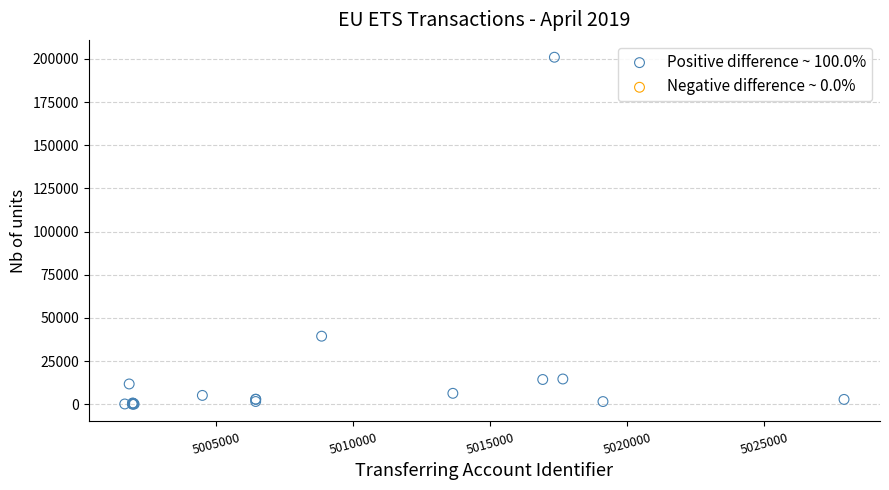

What Y value in the scatter plot is closest to 100515?

39399